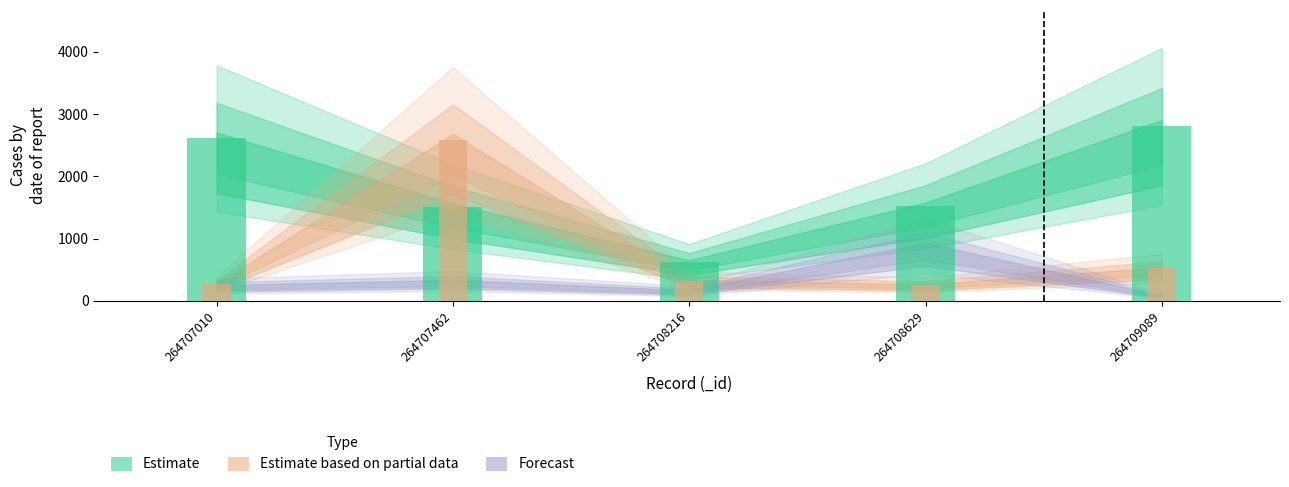

The value of N_depto at 264707462 is 2469.0. True or false?

False